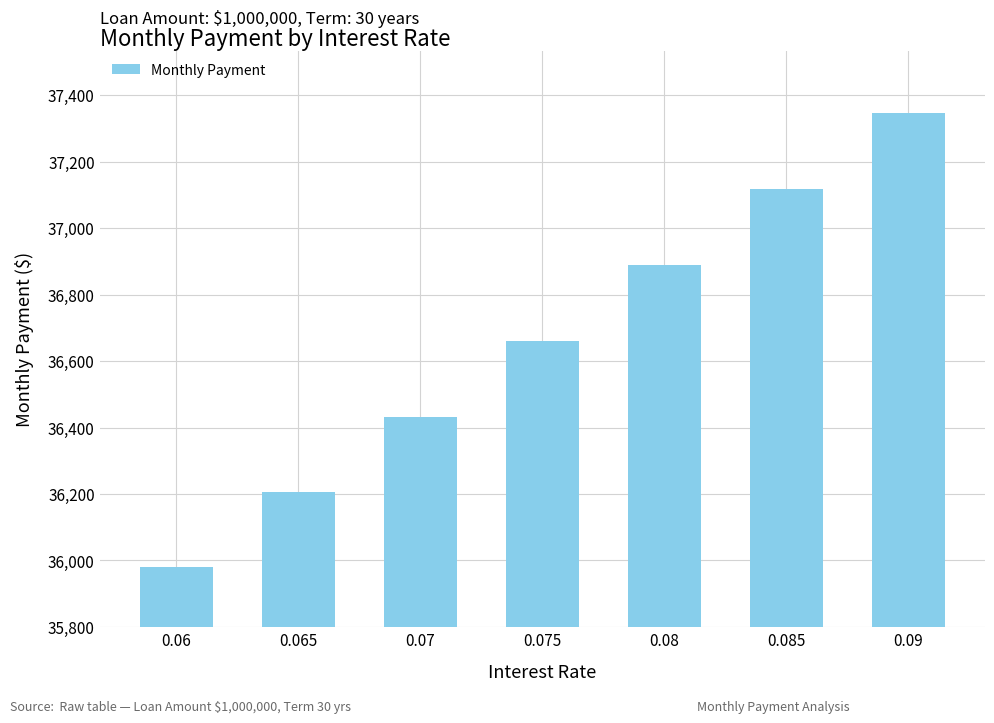

Reading right to left, list all the values displayed in this chart.

37348.2	37117.8	36888.3	36659.7	36431.9	36205.0	35978.9